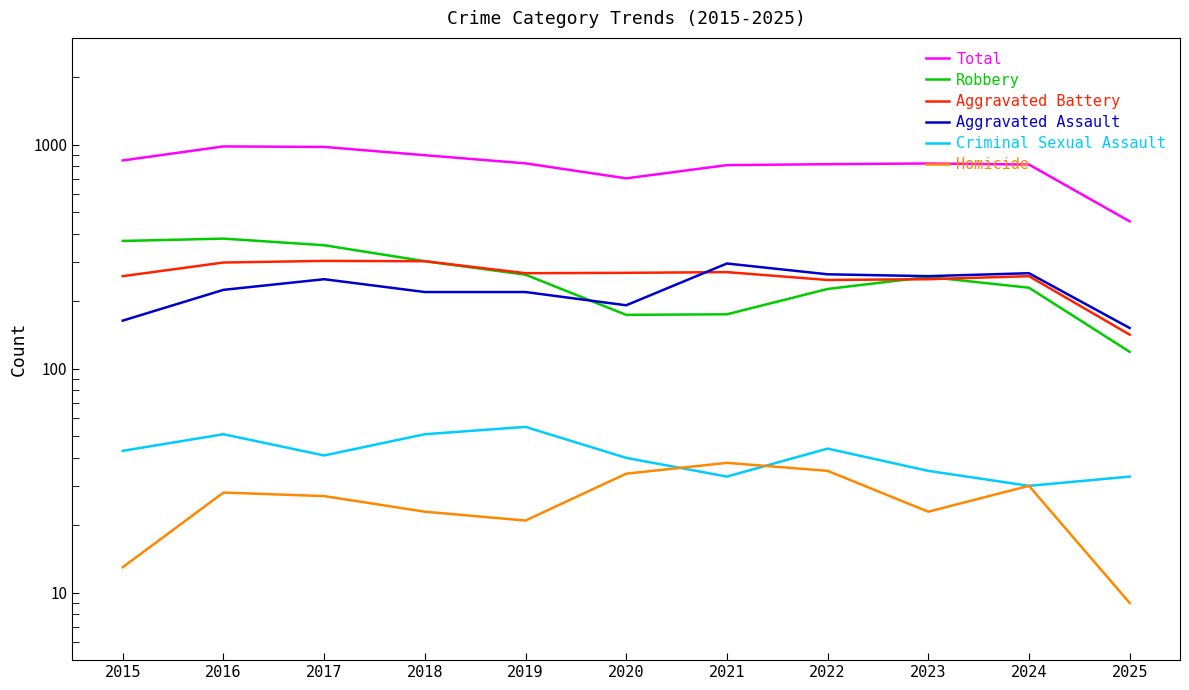

How many lines are shown in the chart?

6